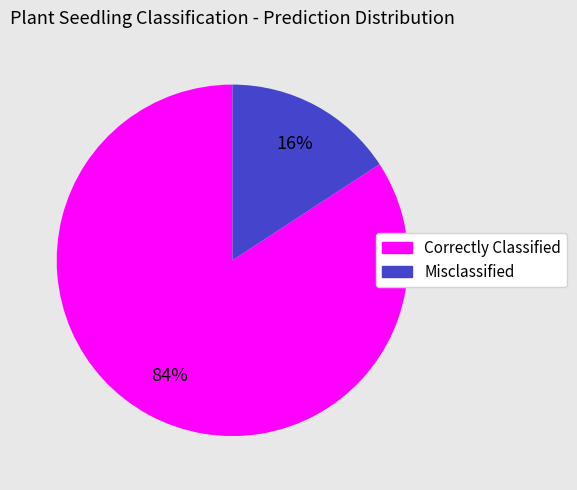

Is there any slice that represents more than half of the pie?

Yes